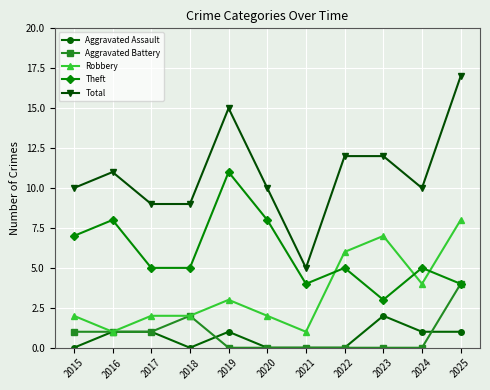

What is the total value across all series at 2016?

22